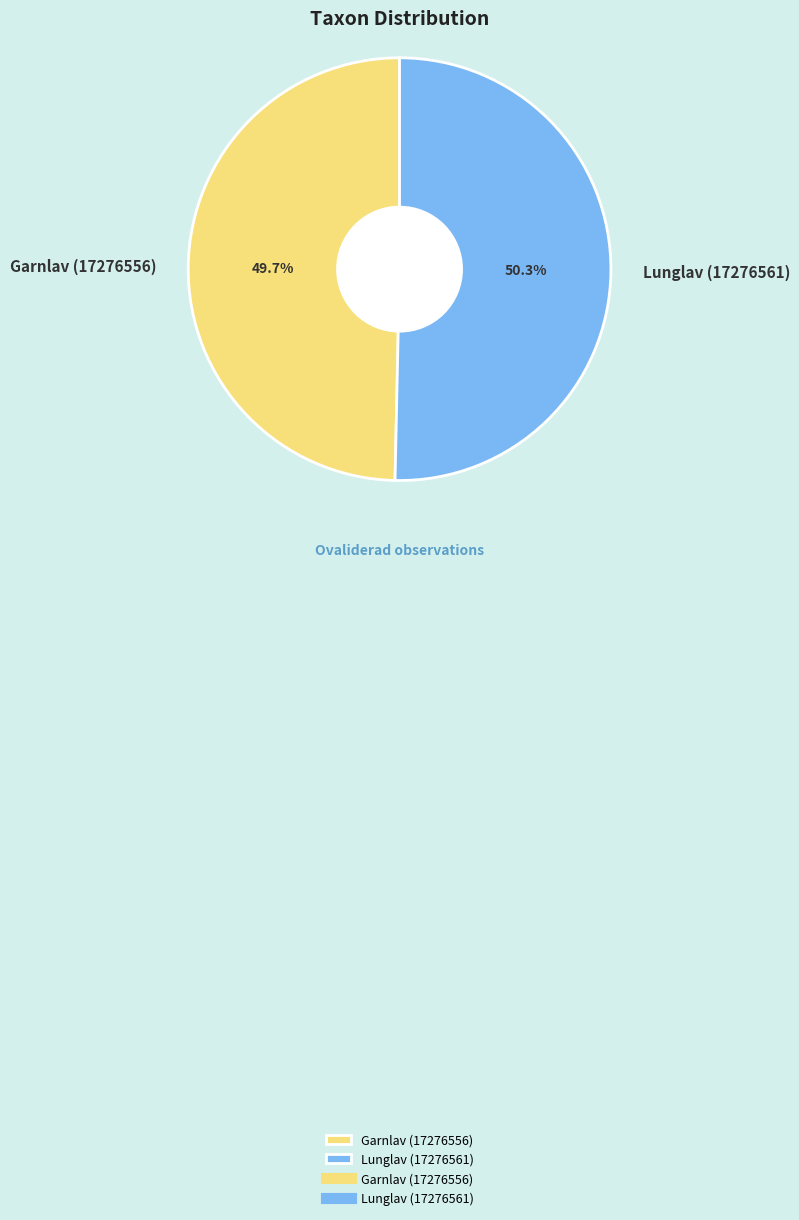

Which has a higher value, Garnlav (17276556) or Lunglav (17276561)?

Lunglav (17276561)